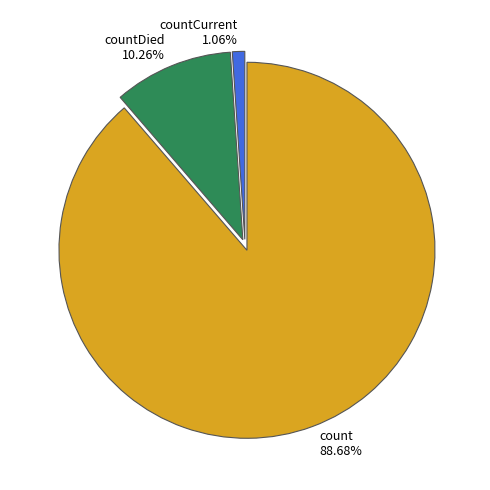

How many segments does this pie chart have?

3